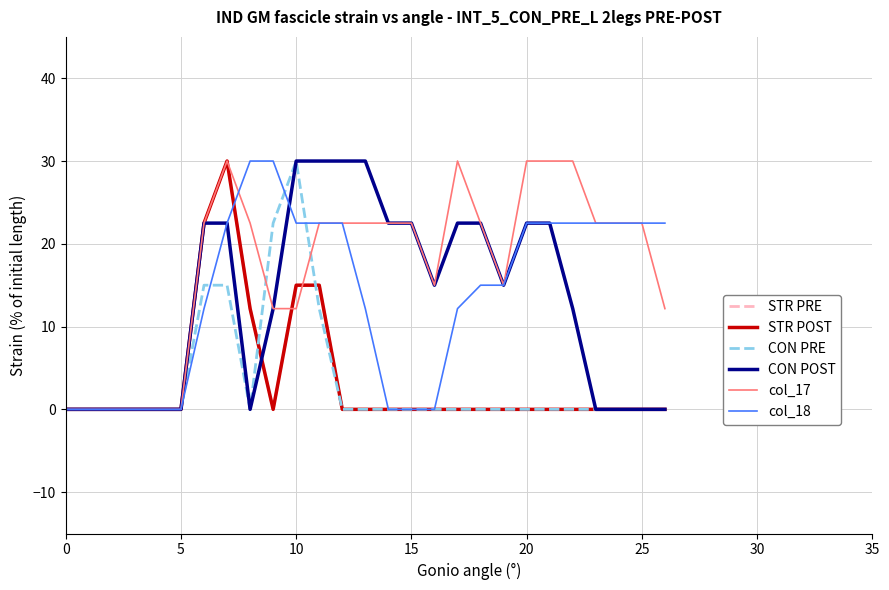

Does the chart have visible grid lines?

Yes